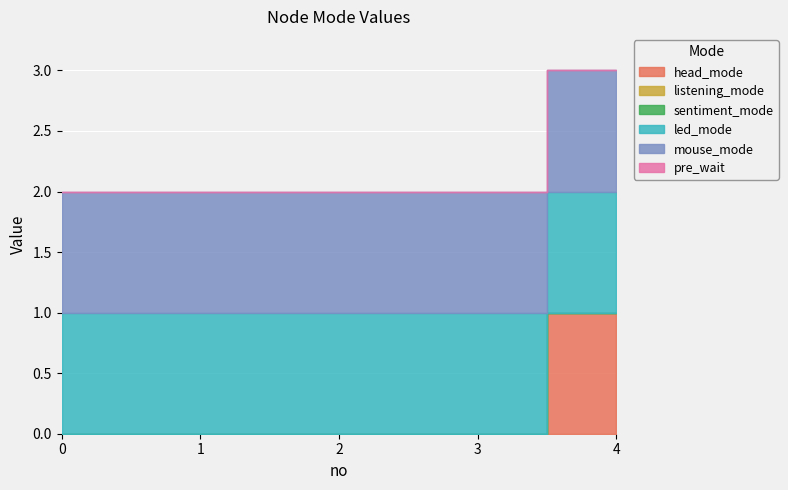

What is the spread (max minus min) of values at 0?

1